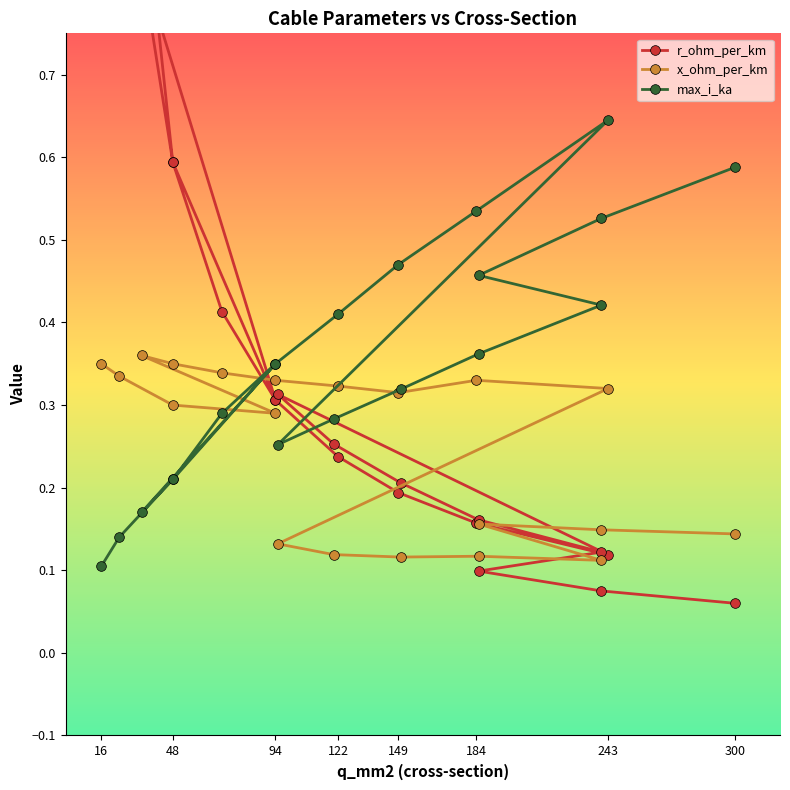

What is the highest value of the max_i_ka series?

0.6